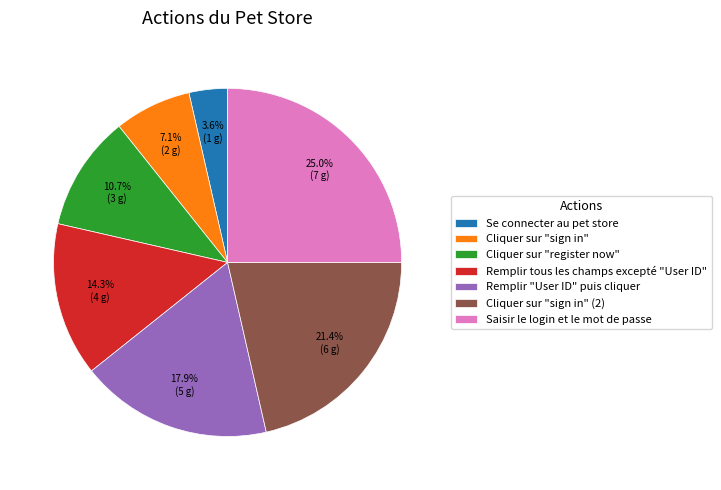

The Cliquer sur "sign in" slice represents 7% of the pie. True or false?

True